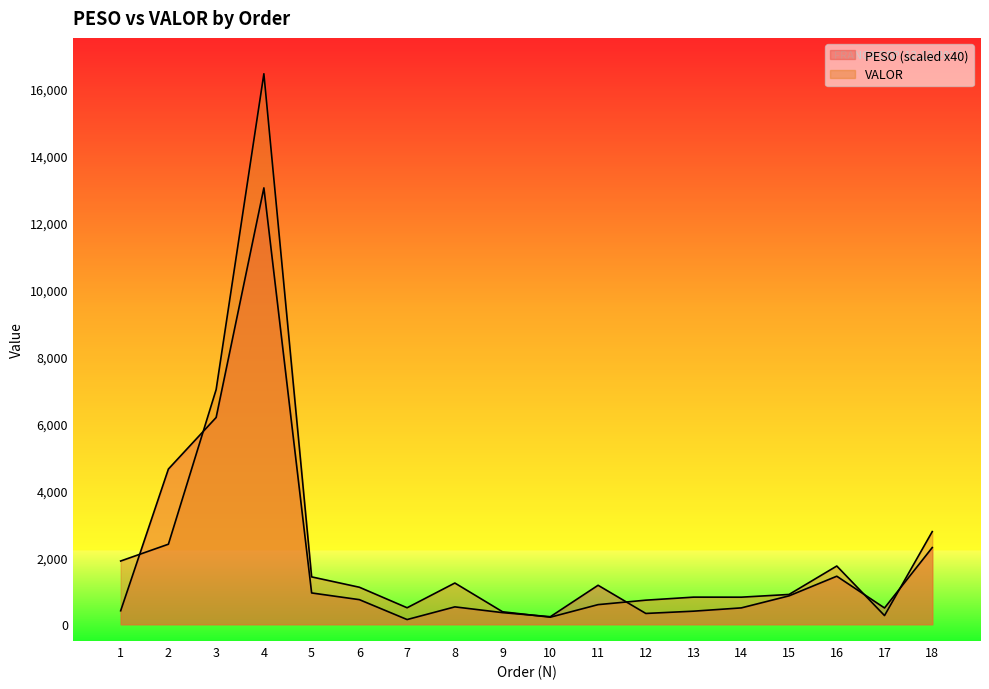

What is the maximum value for PESO?

13023.6